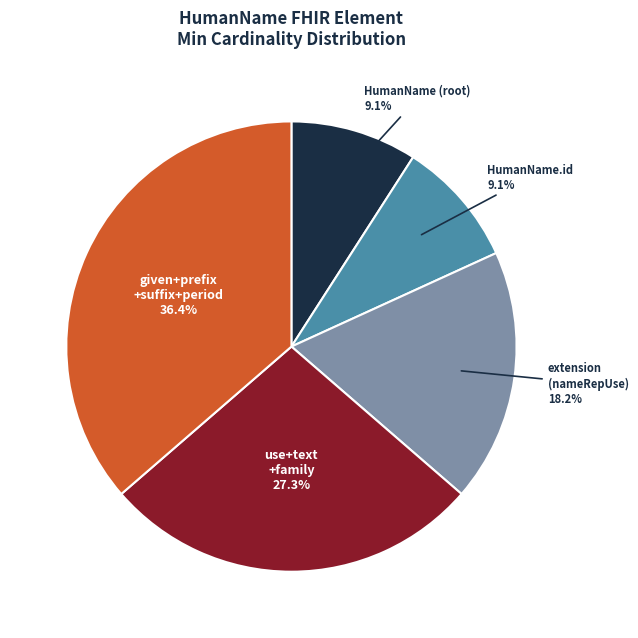

Is there a majority slice in this chart?

No